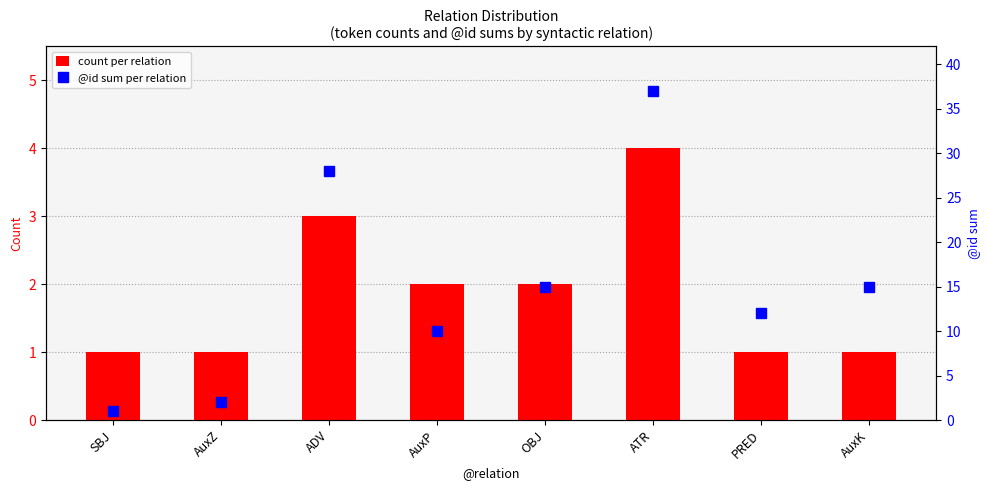

Which series has the largest range (max minus min)?

@id sum per relation